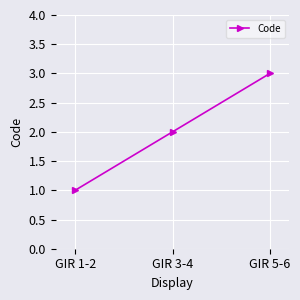

Reading left to right, transcribe all the data shown in this chart.

1	2	3